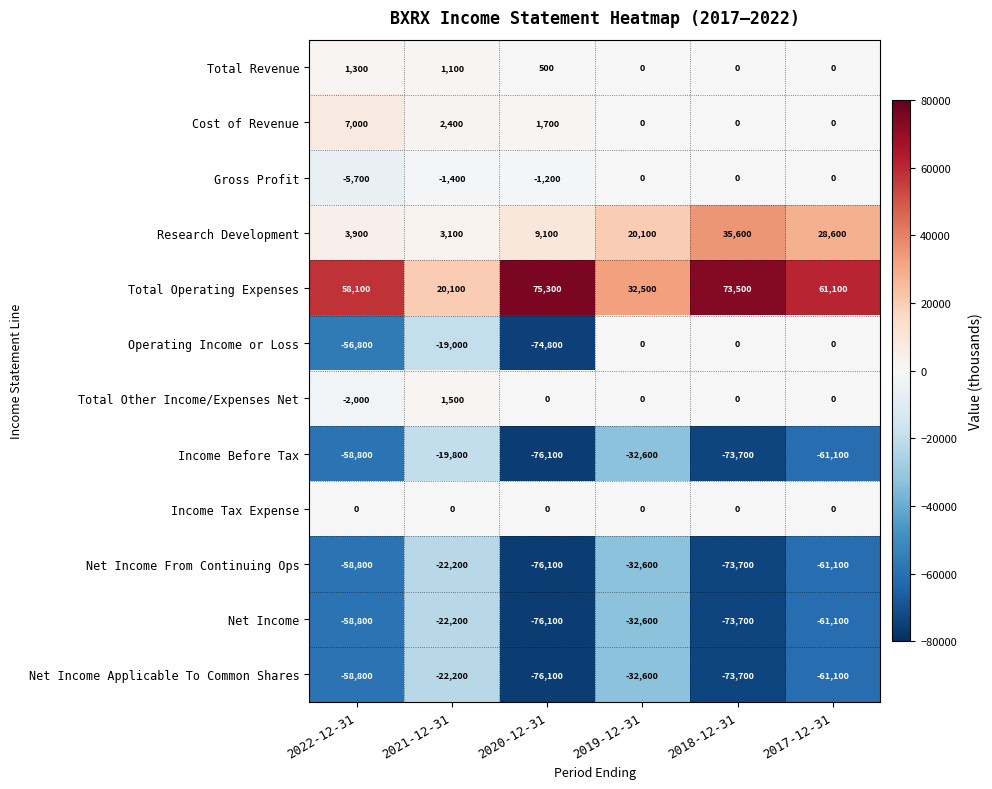

At which label is Total Other Income/Expenses Net closest to -250?

2020-12-31